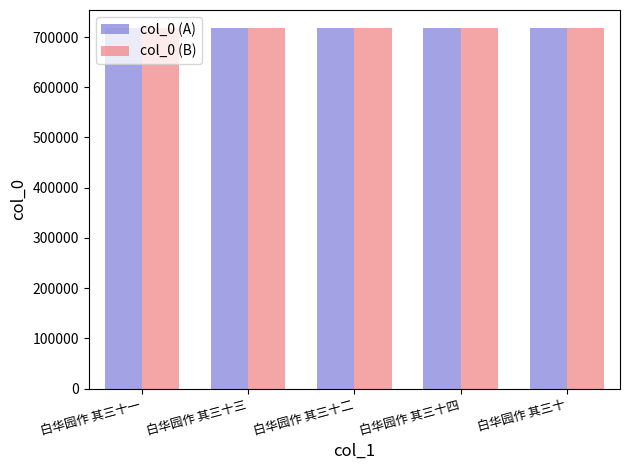

What is the sum of the col_0 (B) values at 白华园作 其三十 and 白华园作 其三十三?

1435821